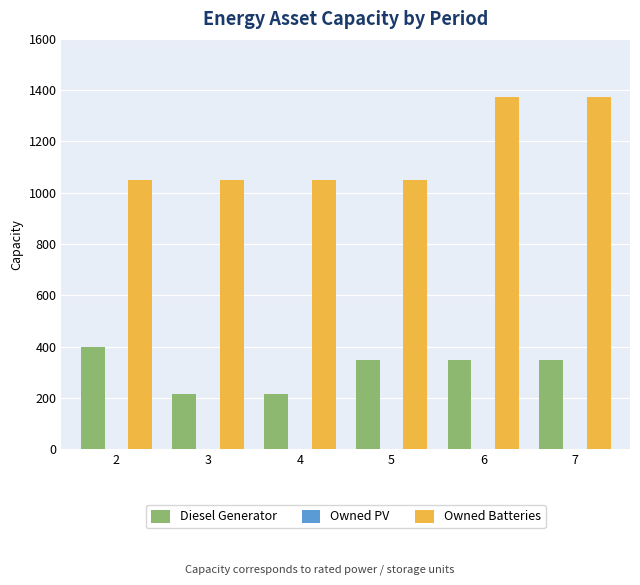

Which series has the widest spread of values?

Owned Batteries